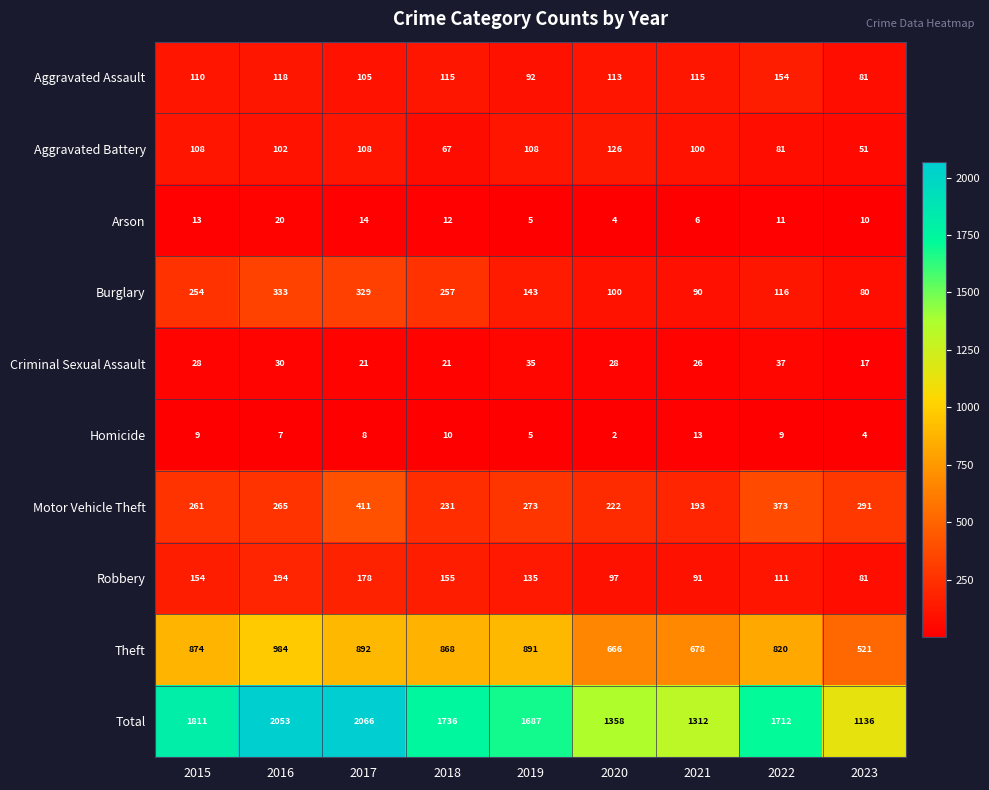

What is the difference between the highest and lowest values at 2019?

1682